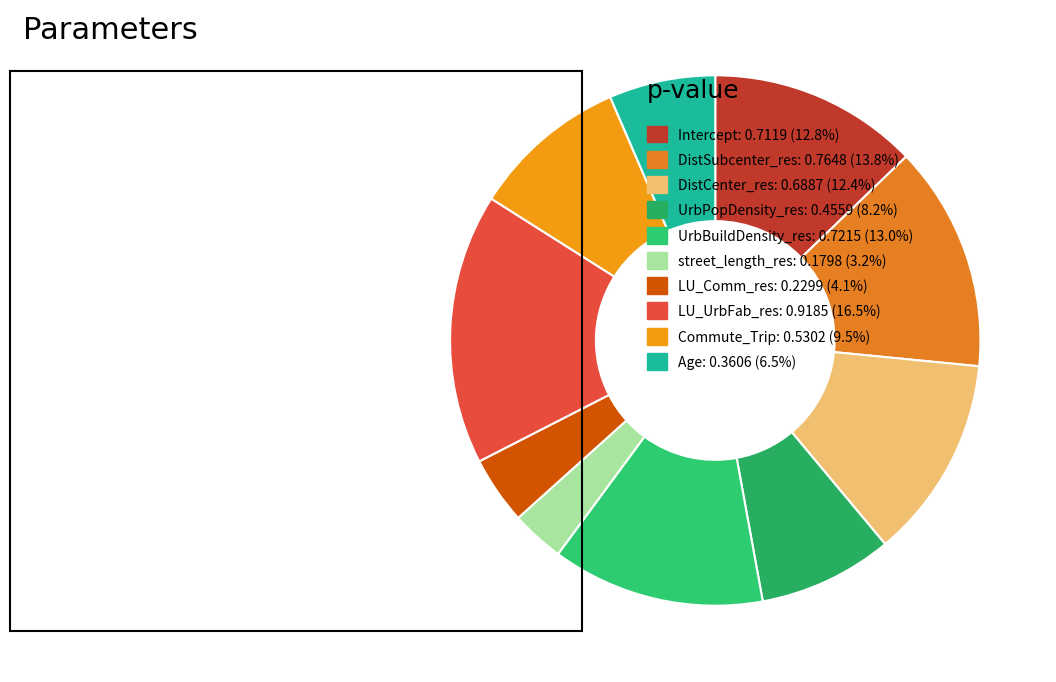

Do Commute_Trip and DistSubcenter_res together represent more than half of the pie?

No